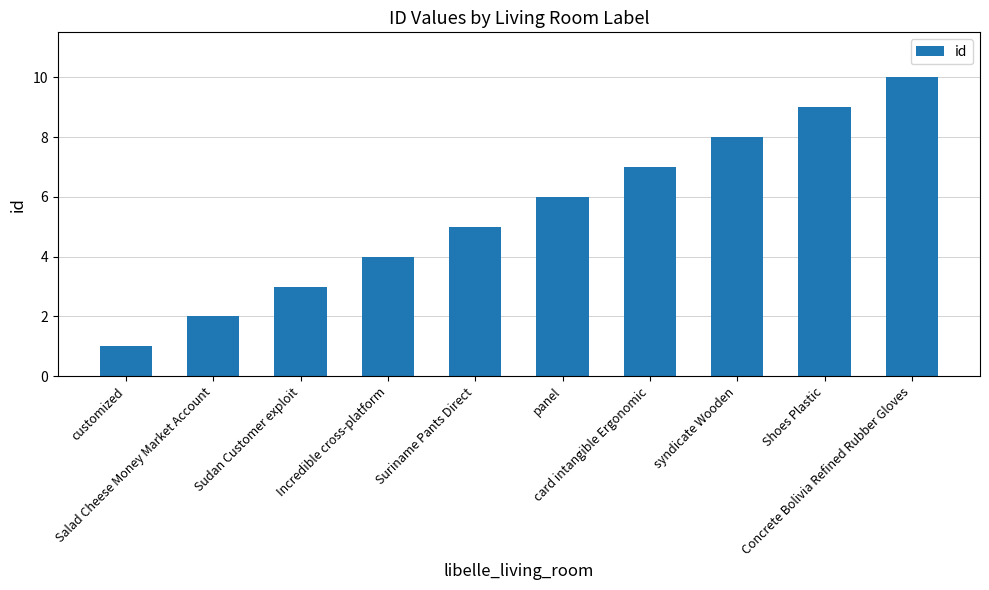

At which category does the chart reach its minimum across all series?

customized